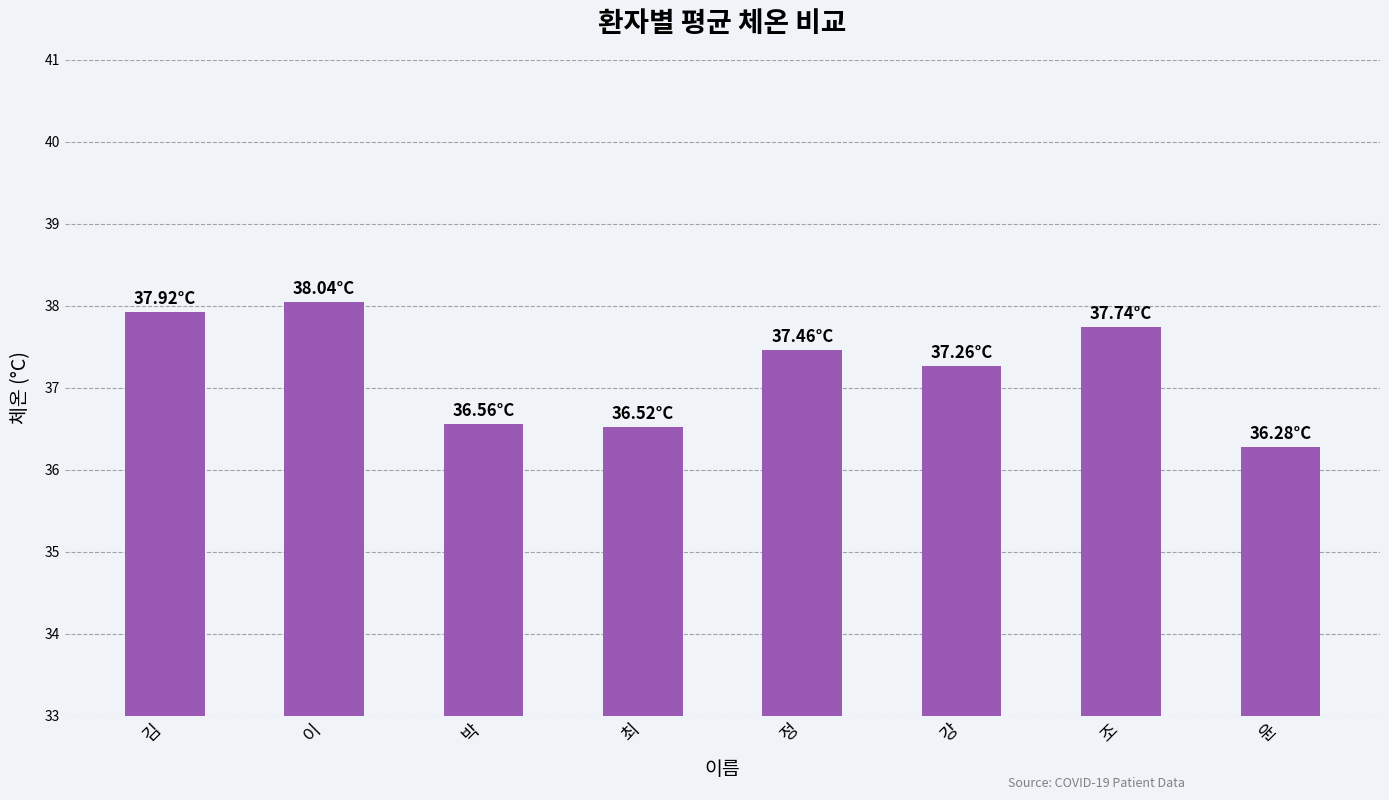

Which has a higher value, 강 or 박?

강